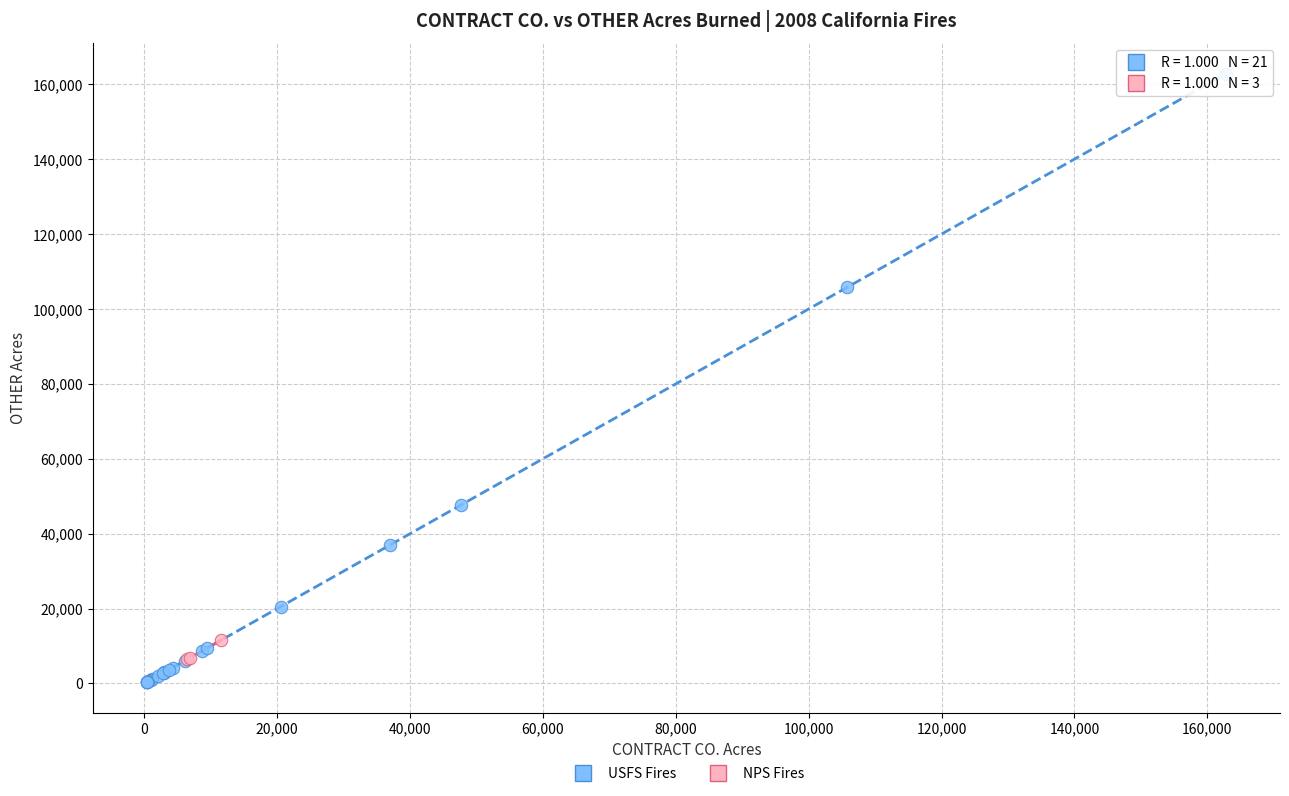

Which series has the largest Y range (max minus min)?

USFS Fires